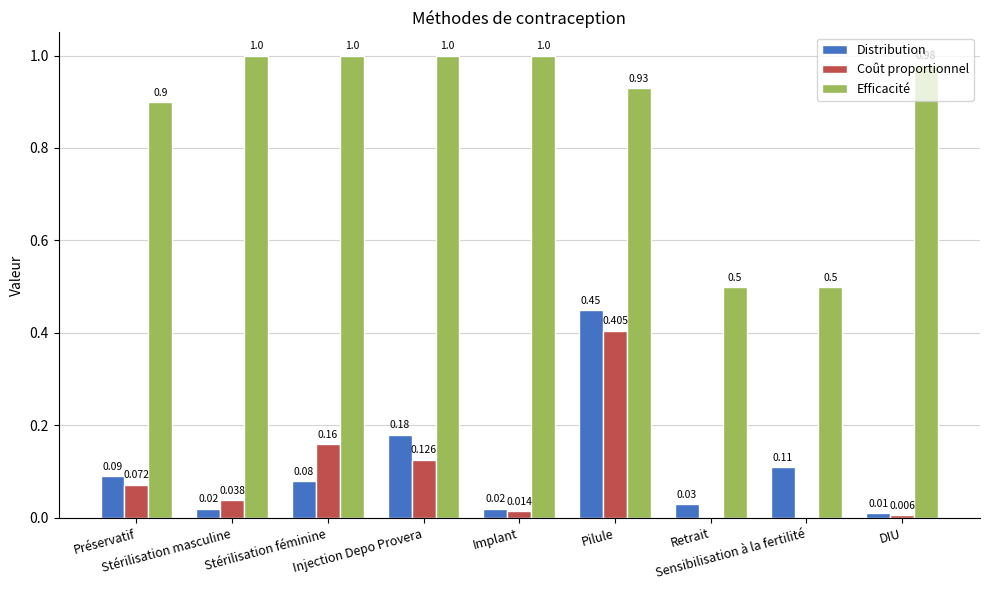

What is the highest value of the Distribution series?

0.5